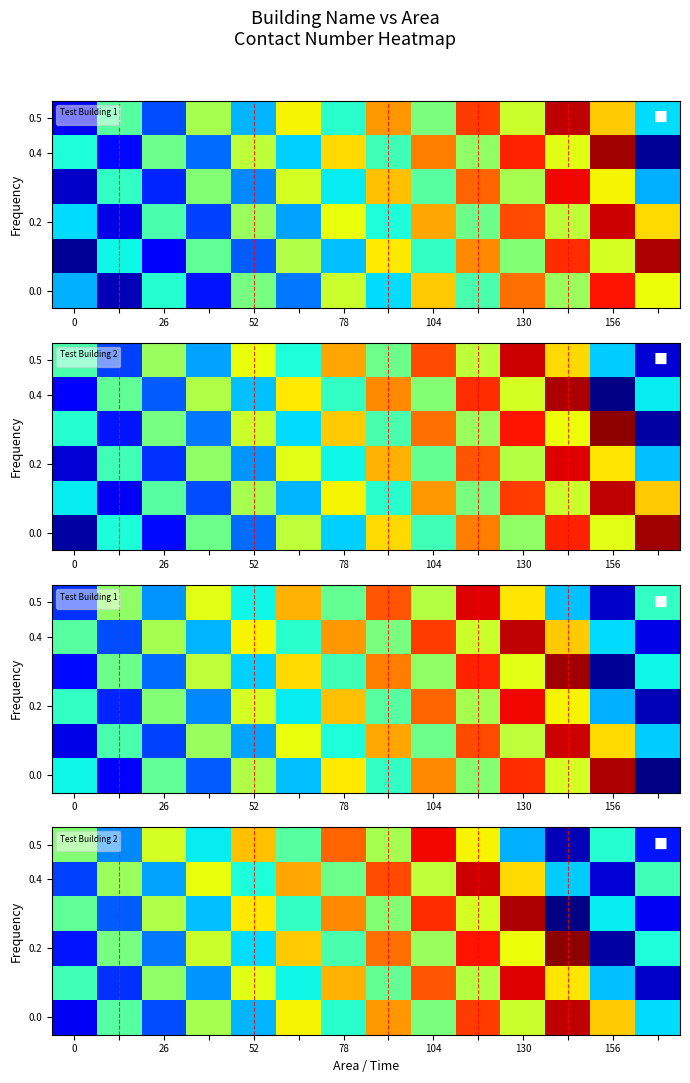

At how many categories does at least one series exceed 0?

14